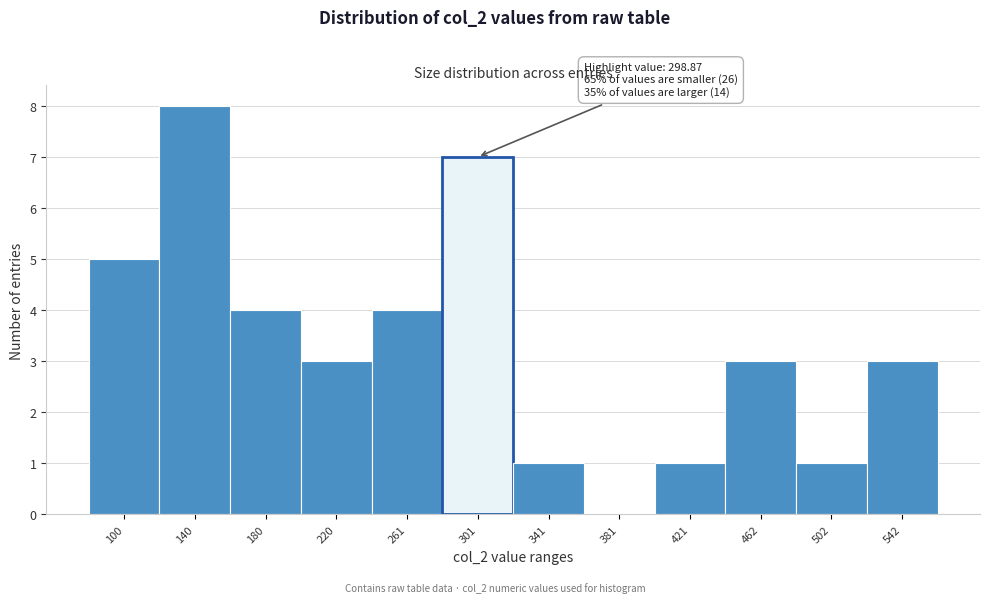

Over which range of the x-axis is the bar tallest?

120 to 160